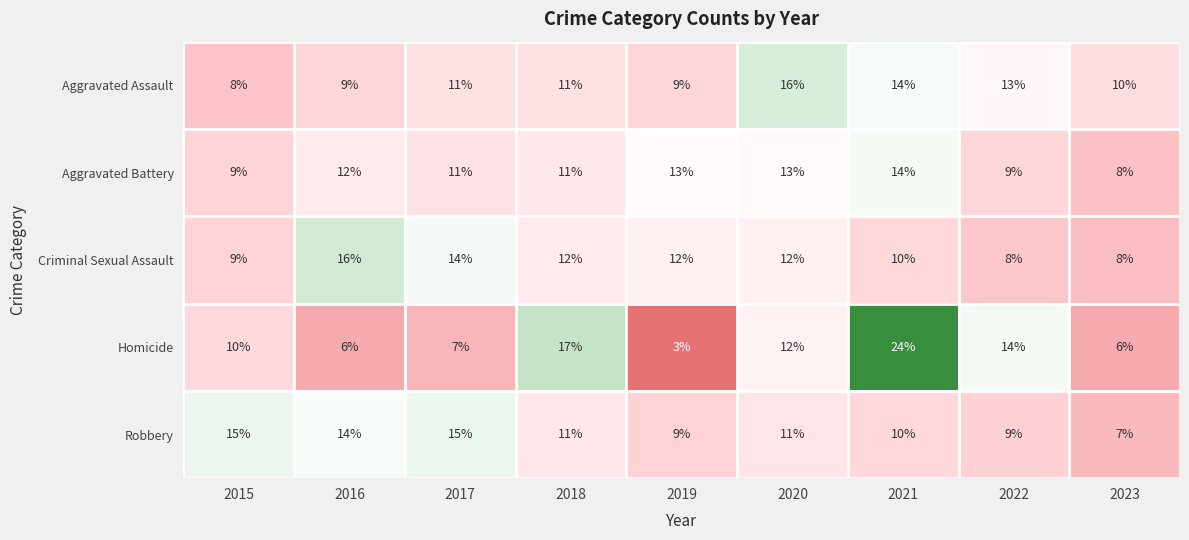

What is the difference between the maximum and minimum values in the Aggravated Battery series?

6